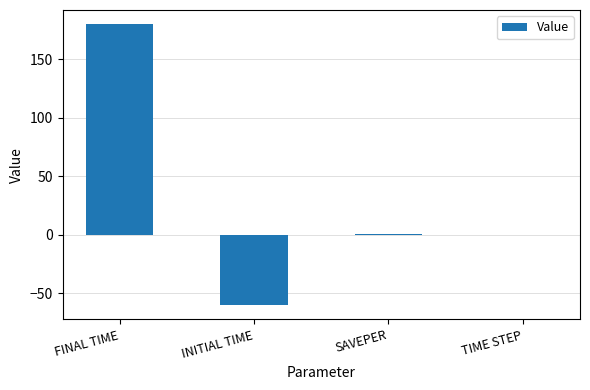

What is the sum of all values?

121.1